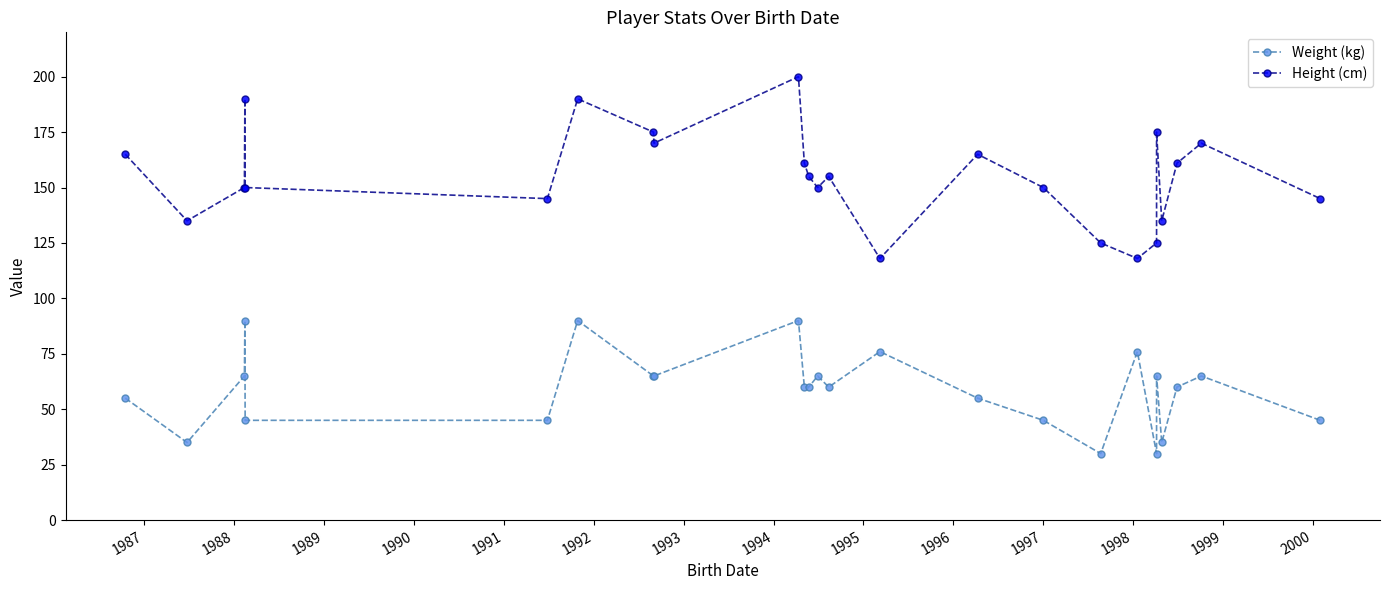

What is the difference between the highest and lowest values at 1987?

100